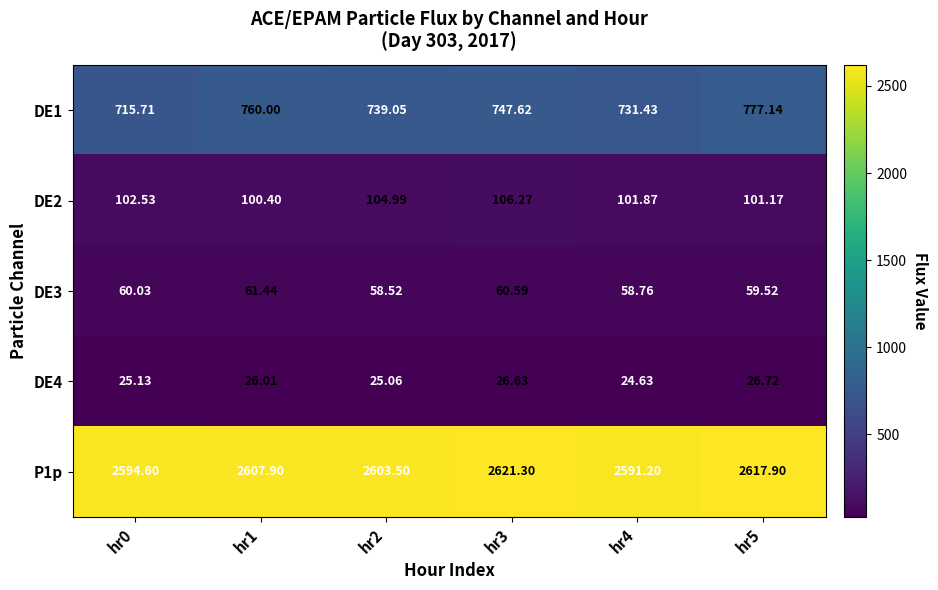

How many values in the DE3 series exceed 60?

3